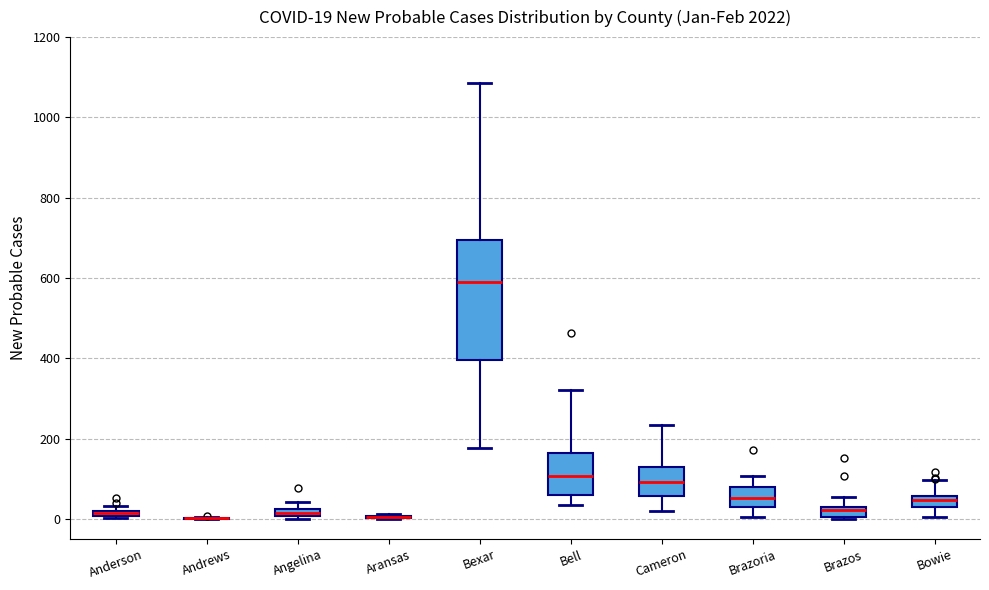

Which box is the tallest, from its lower edge to its upper edge?

Bexar